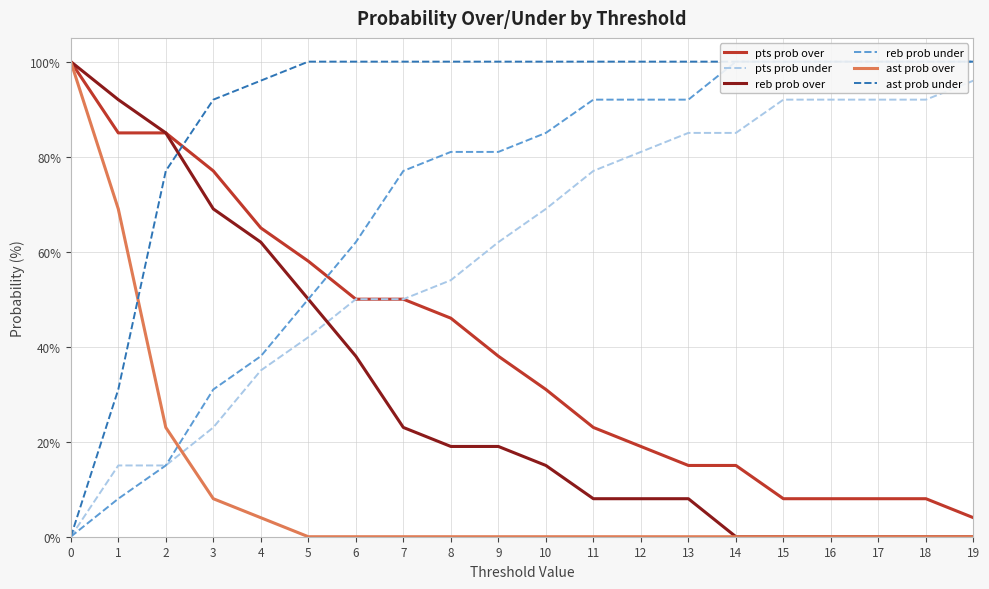

The pts prob over series shows 21 at 10. True or false?

False